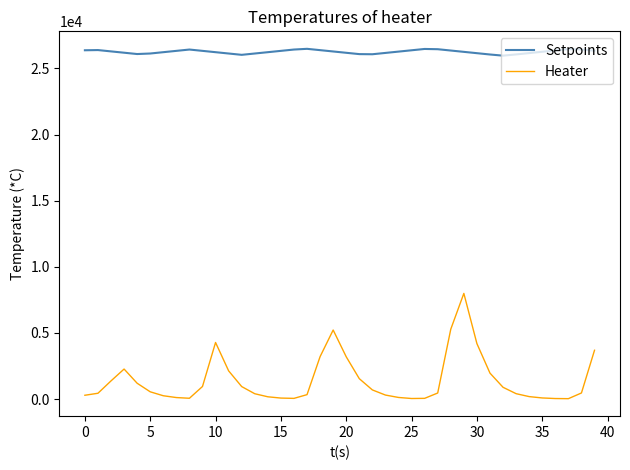

List the series in order of their peak value, lowest first.

Heater, Setpoints